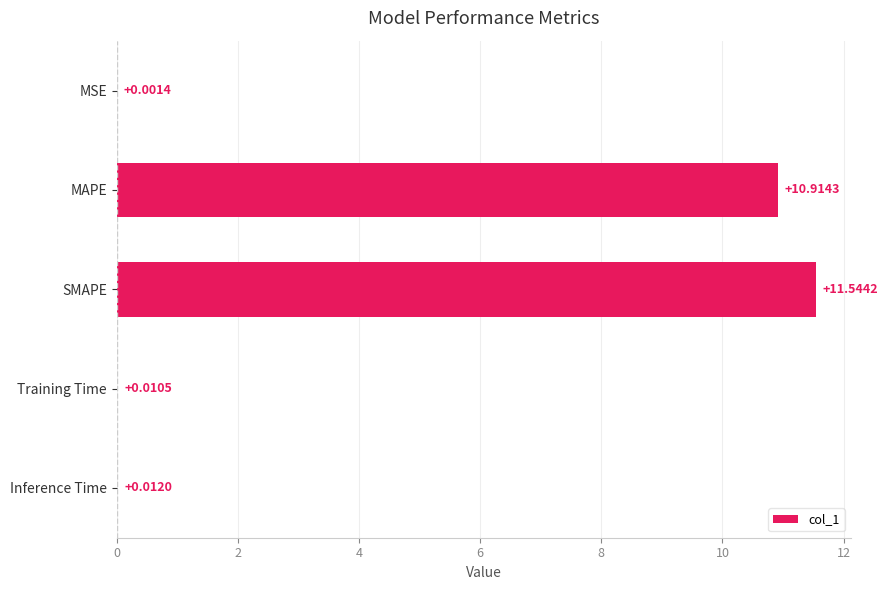

At which label is the value closest to 5?

Inference Time